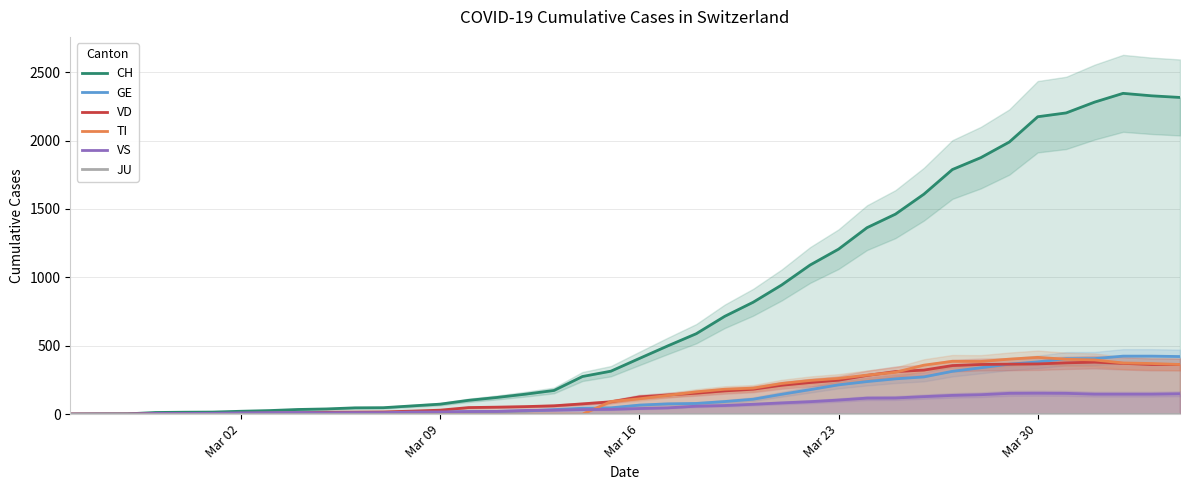

What is the maximum value for VS?

153